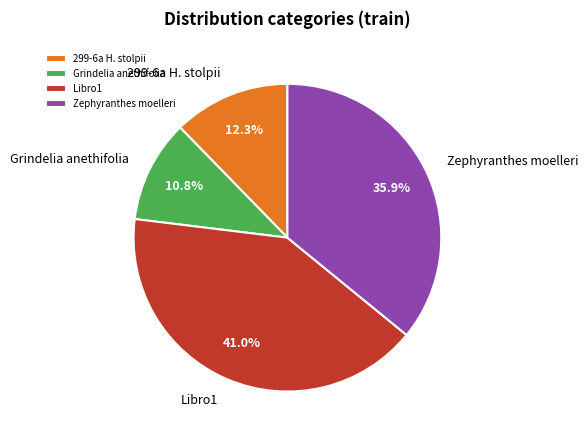

Approximately how many times larger is the value at Zephyranthes moelleri compared to 299-6a H. stolpii?

2.9